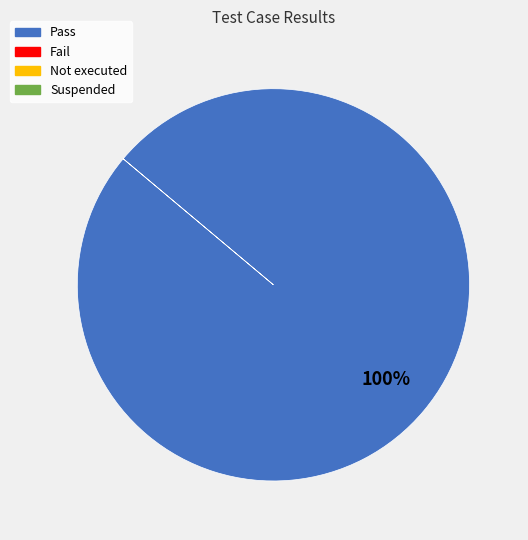

How many segments does this pie chart have?

1